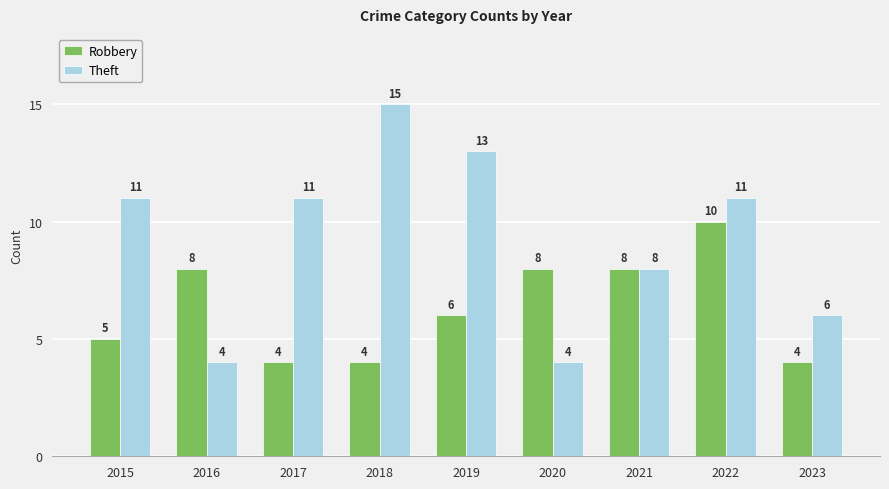

What is the difference between the highest and lowest values at 2016?

4